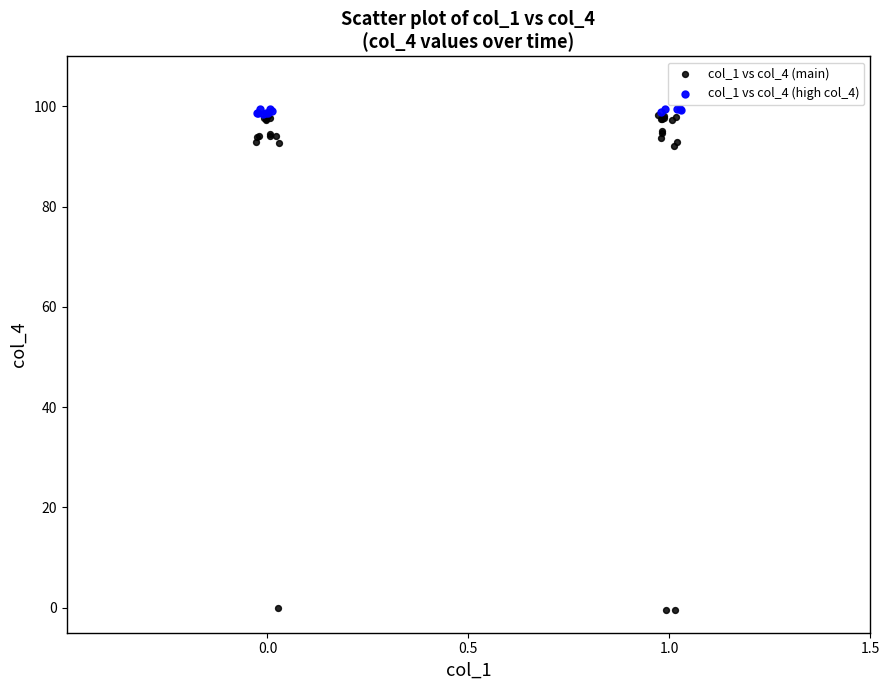

Which series has the largest Y range (max minus min)?

col_1 vs col_4 (main)